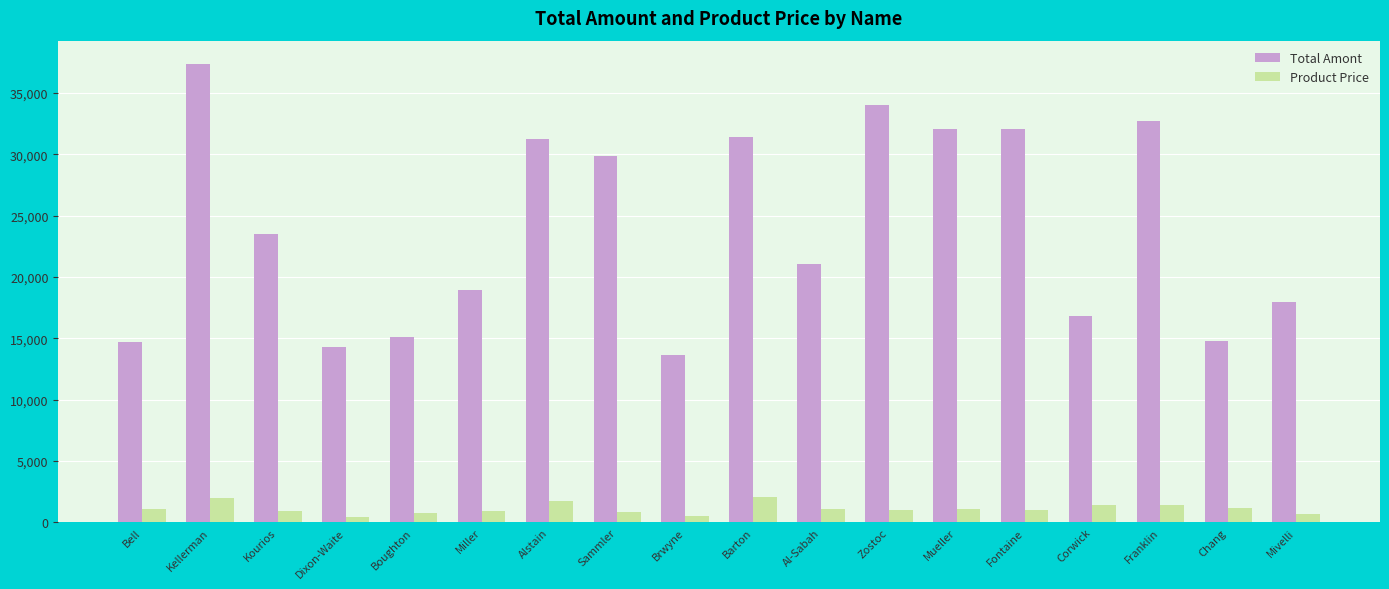

How many data points in Product Price are above 1047?

9